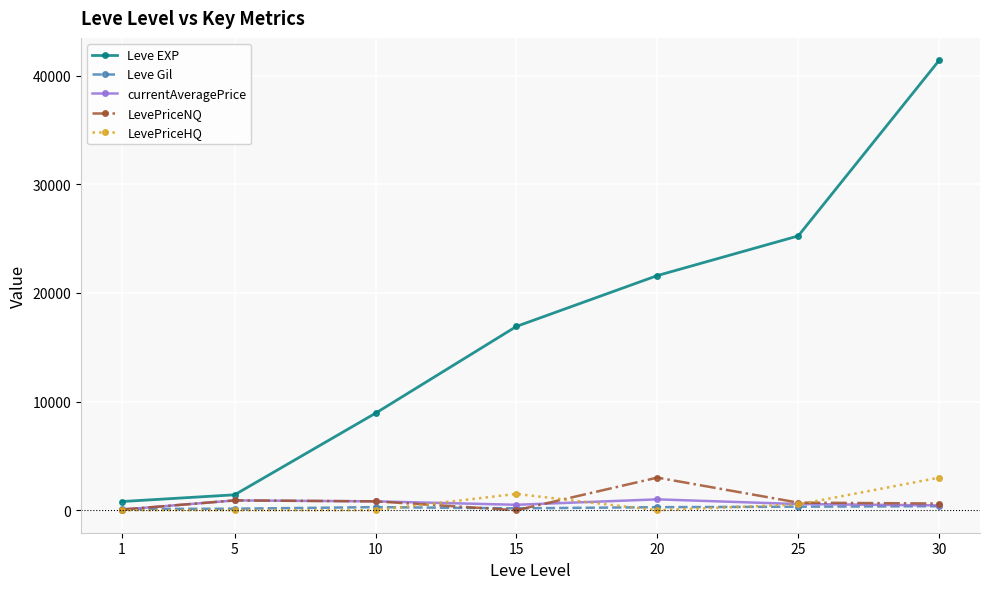

What is the maximum value for LevePriceNQ?

3003.0